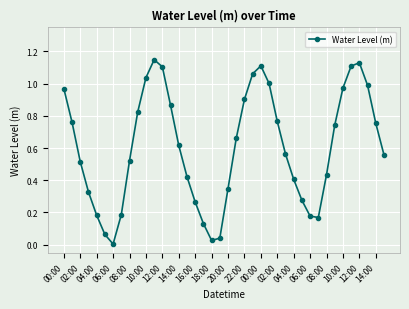

True or false: there are more than 0 points higher than both neighbors.

True